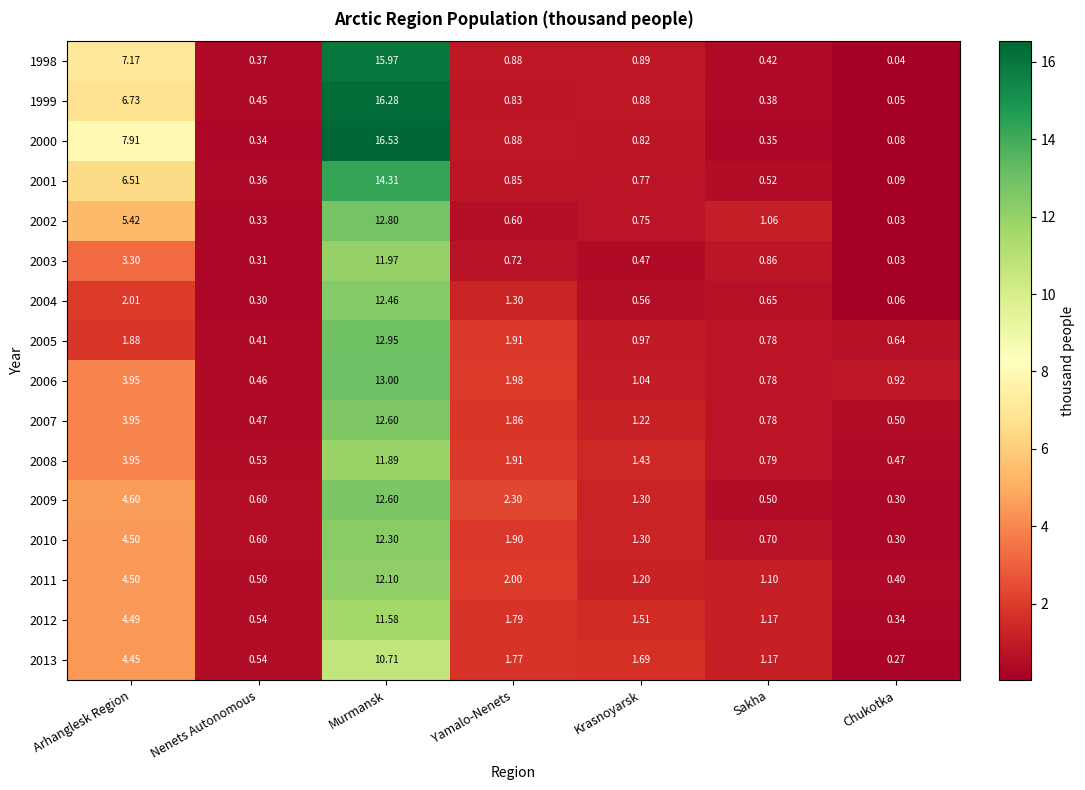

Which label corresponds to the smallest value in the chart?

Chukotka